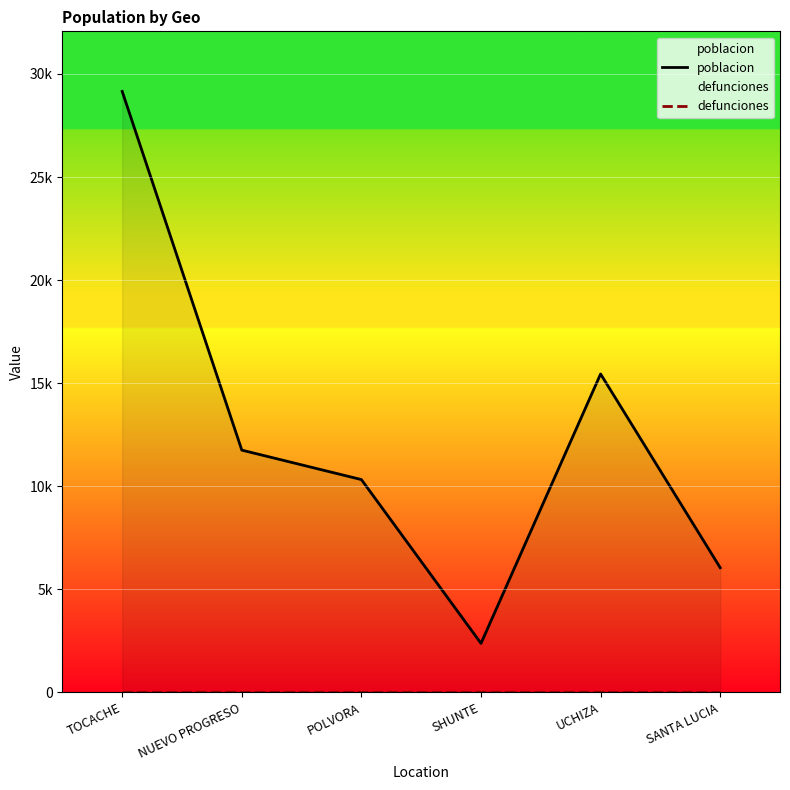

Between UCHIZA and SANTA LUCIA, which series saw the biggest shift?

poblacion